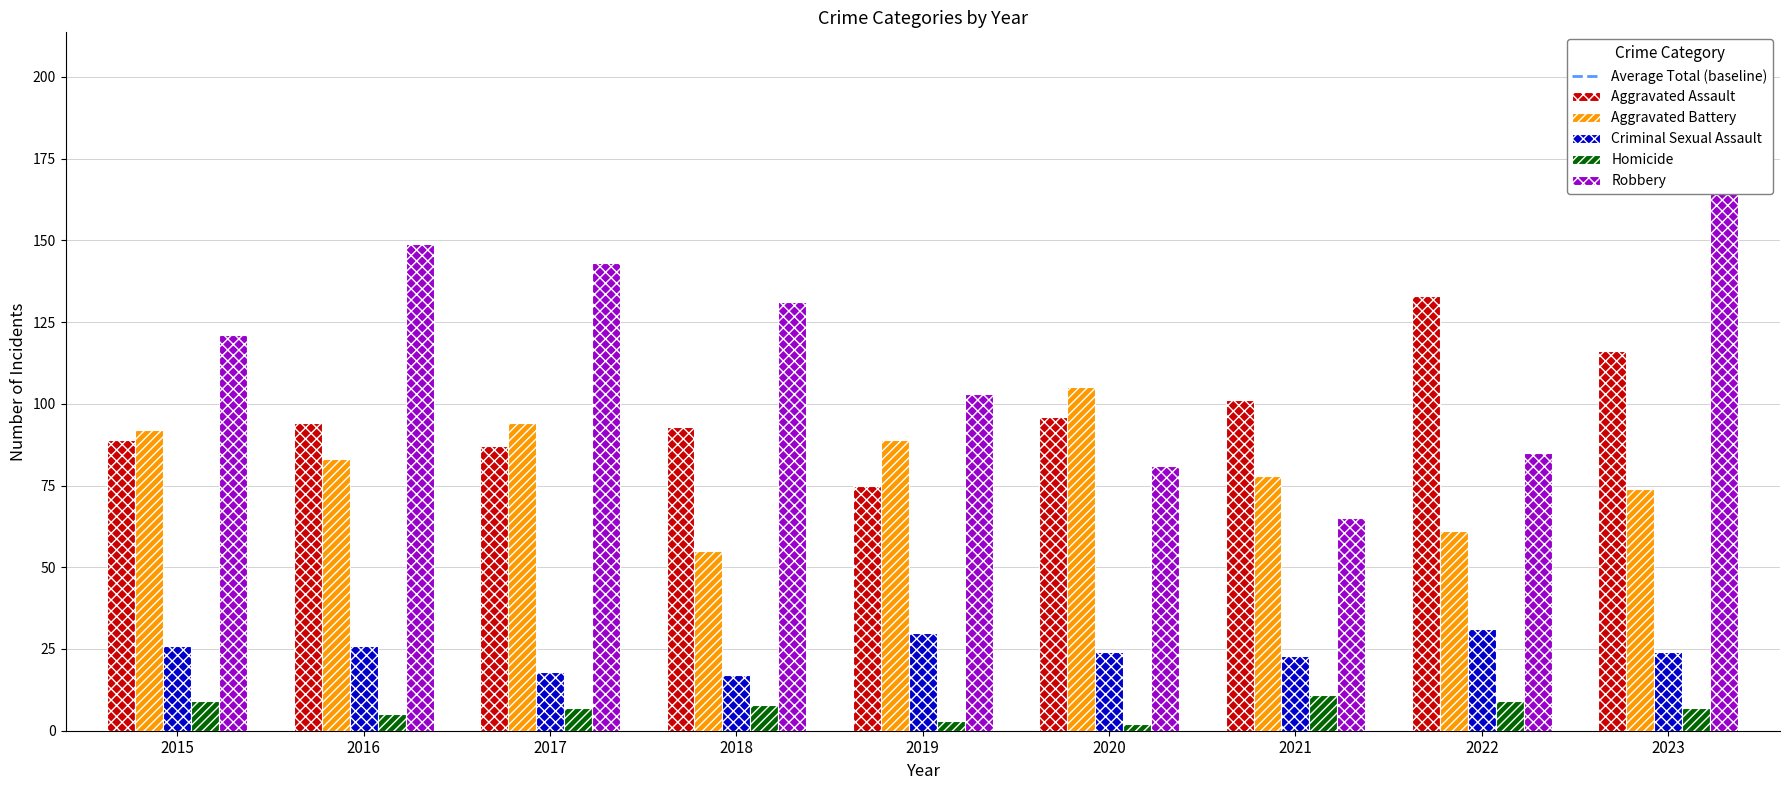

Reading left to right, list all the values displayed in this chart.

Aggravated Assault: 89	94	87	93	75	96	101	133	116
Aggravated Battery: 92	83	94	55	89	105	78	61	74
Criminal Sexual Assault: 26	26	18	17	30	24	23	31	24
Homicide: 9	5	7	8	3	2	11	9	7
Robbery: 121	149	143	131	103	81	65	85	178